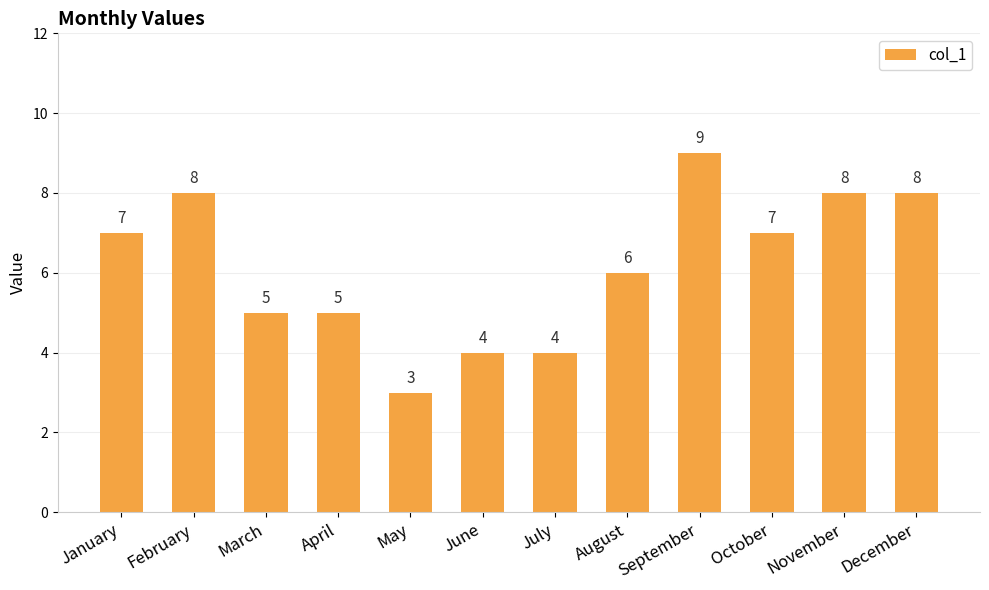

Reading left to right, list all the values displayed in this chart.

7	8	5	5	3	4	4	6	9	7	8	8